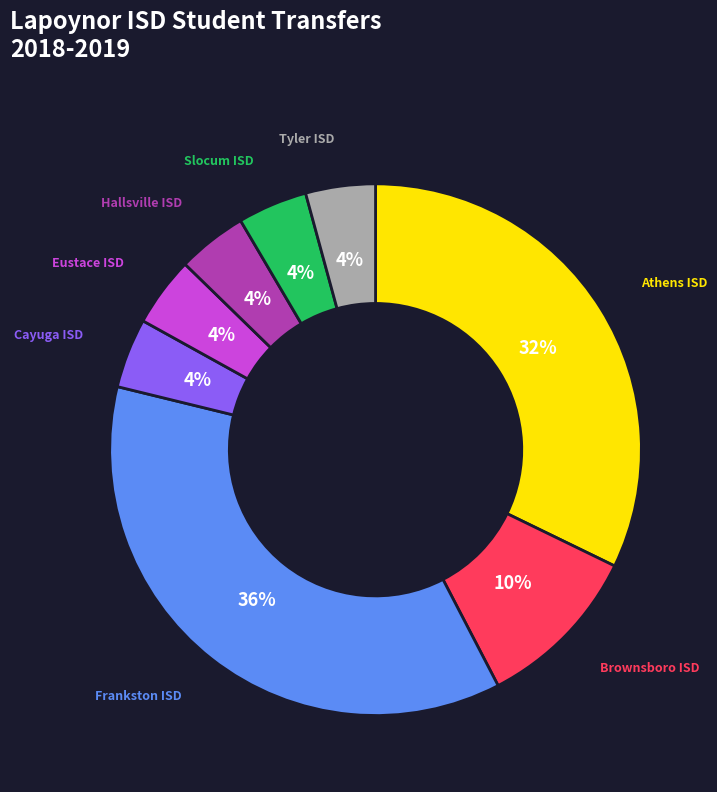

Does any single category account for the majority?

No